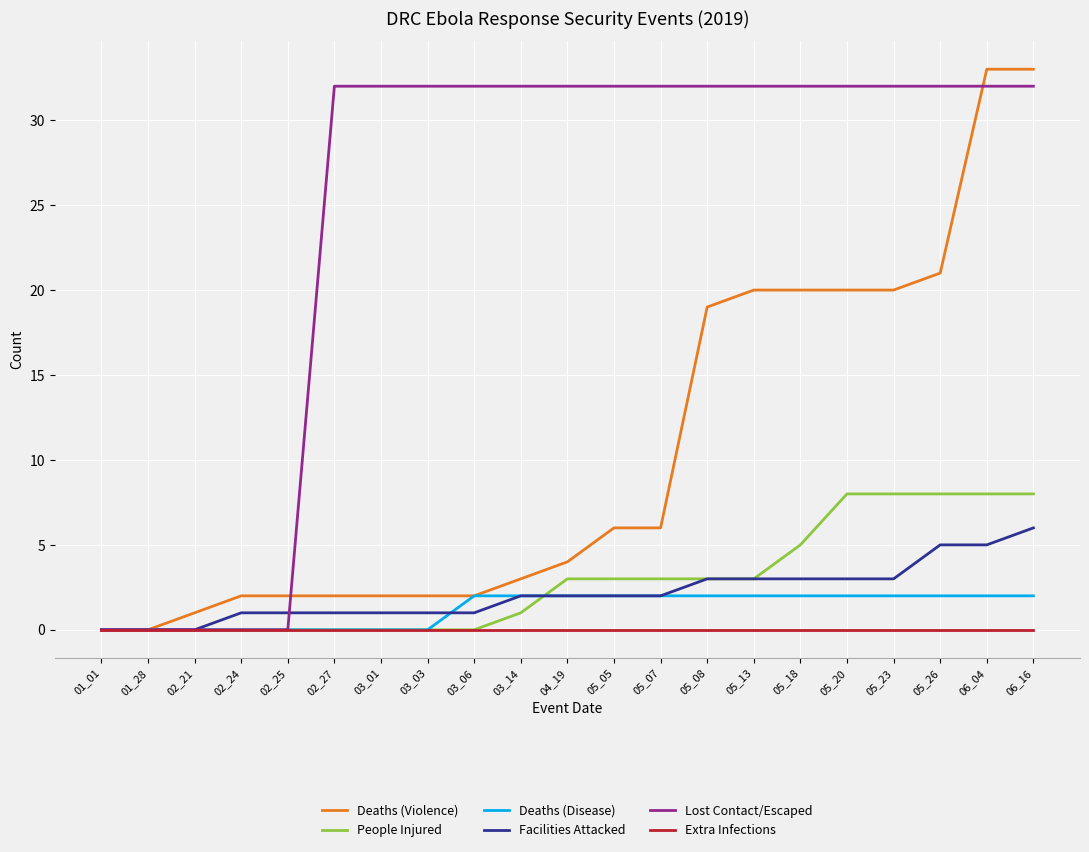

The Lost Contact/Escaped series shows 49 at 05_23. True or false?

False